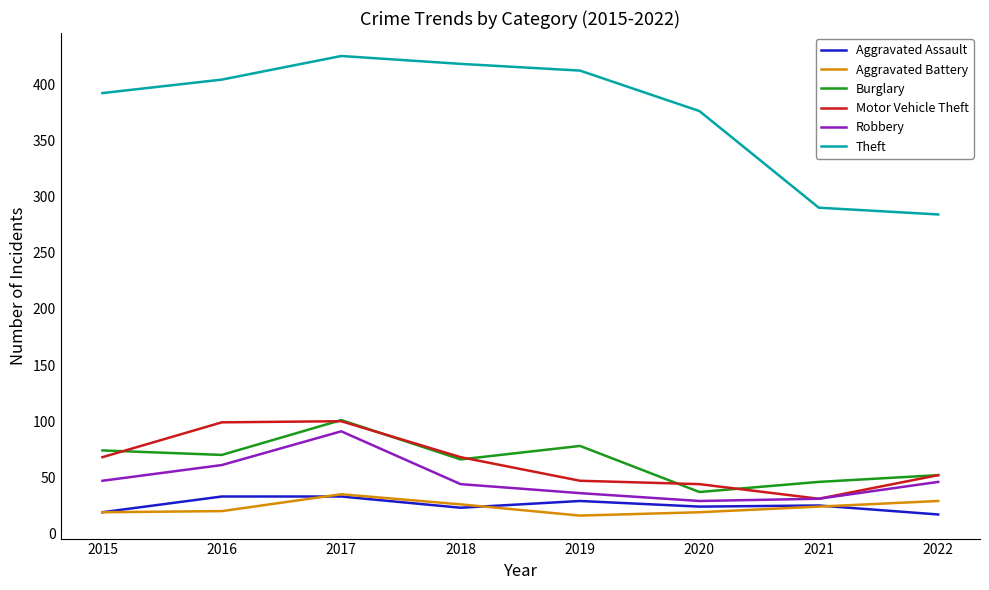

True or false: Burglary and Aggravated Battery cross at least once.

False